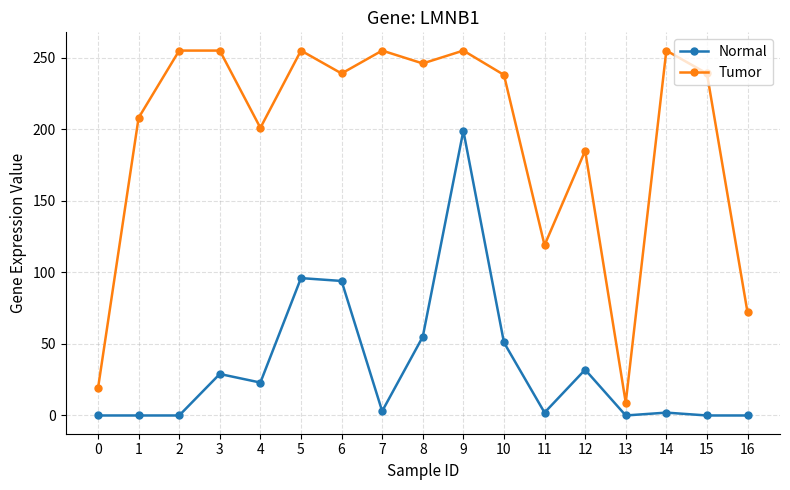

Does the chart have visible grid lines?

Yes